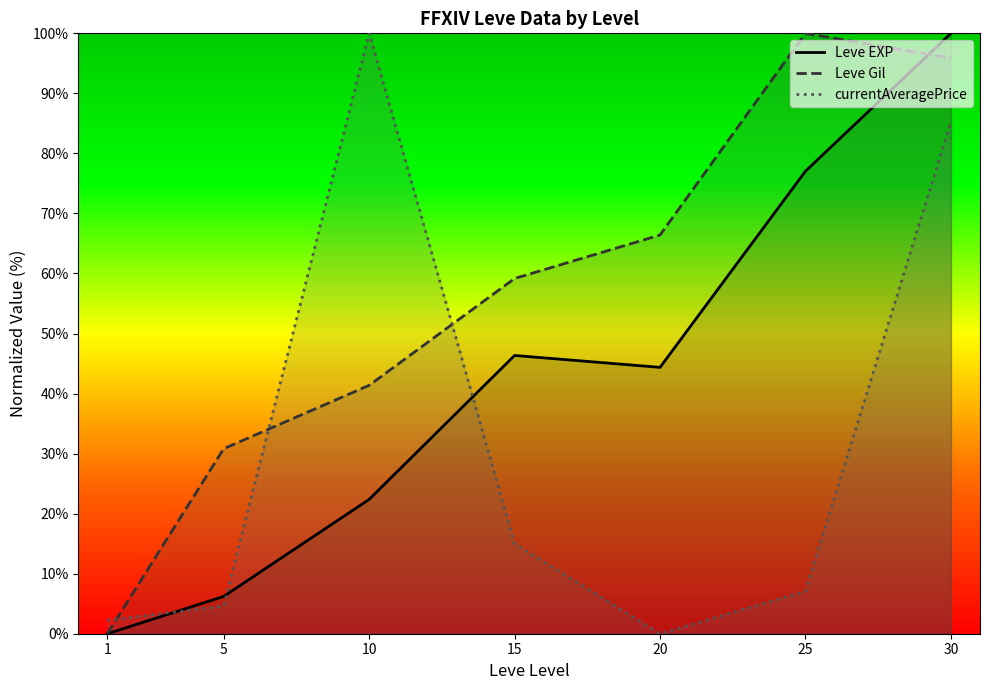

Count the number of categories in the chart.

7